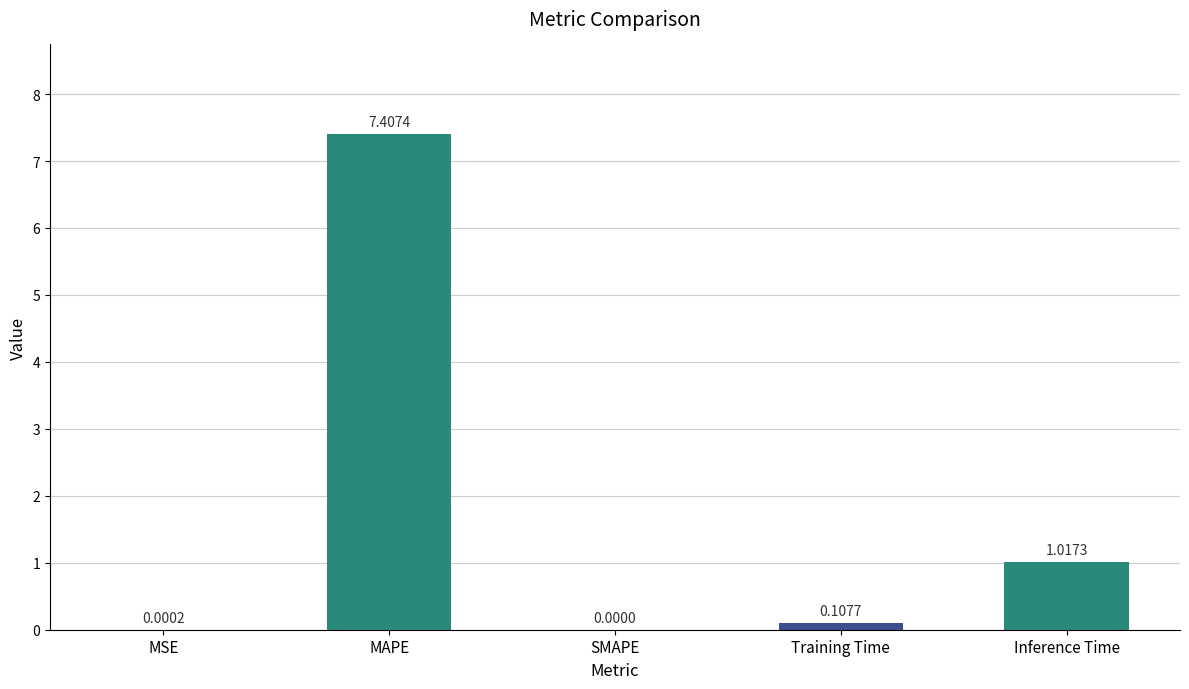

At which label is the value closest to 3?

Inference Time